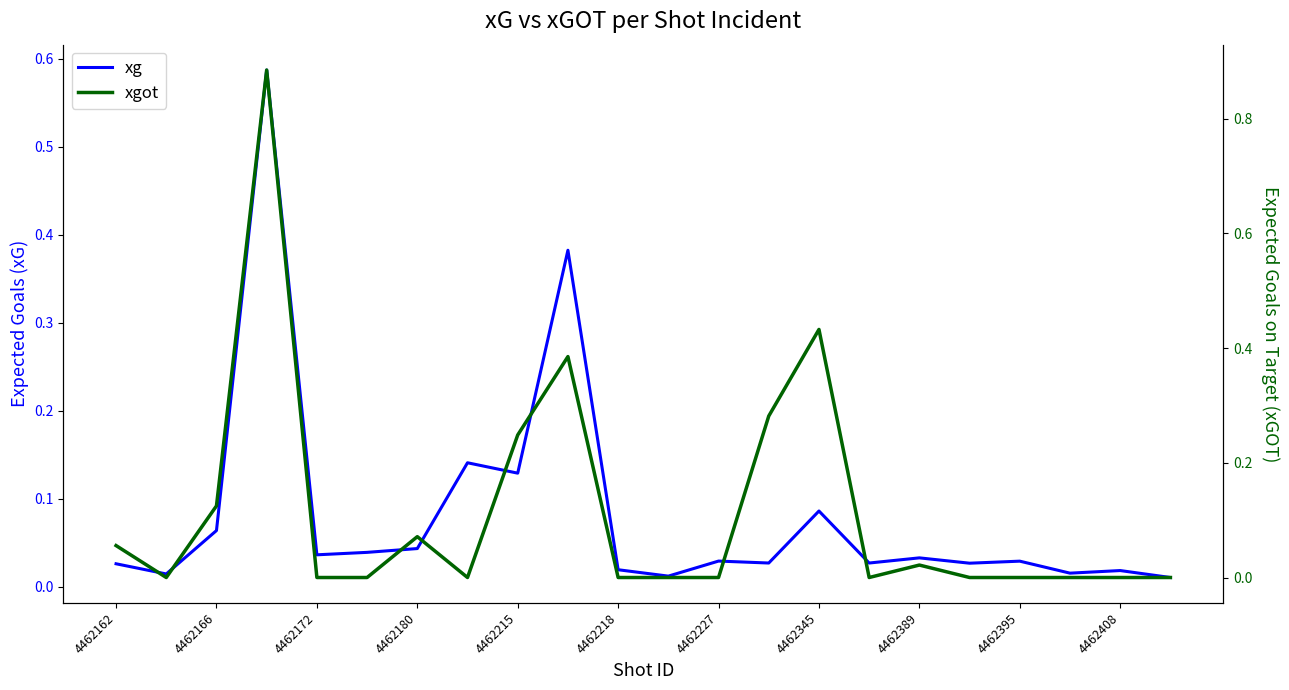

Between 4462215 and 17, which is larger?

4462215